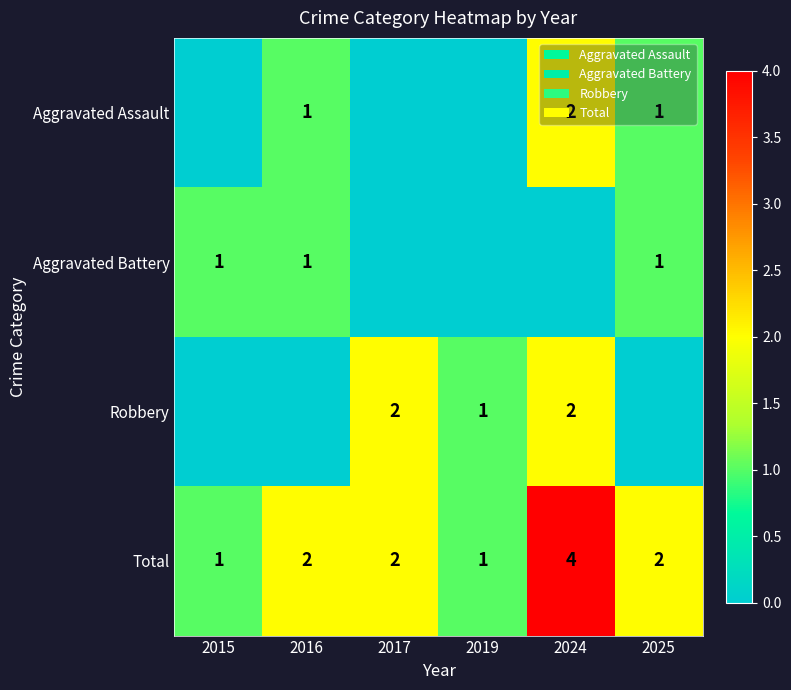

Is the value of Total at 2025 greater than the value of Aggravated Assault at 2016?

Yes